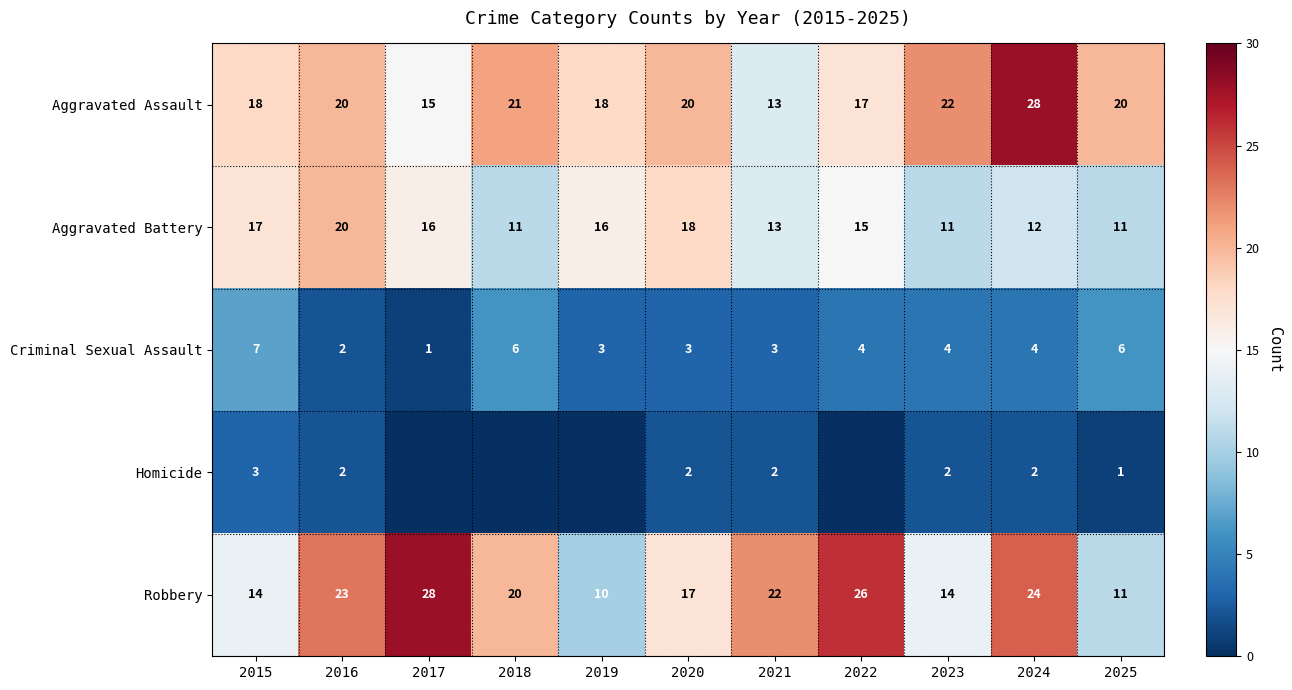

Which category has the lowest value in the Criminal Sexual Assault series?

2017